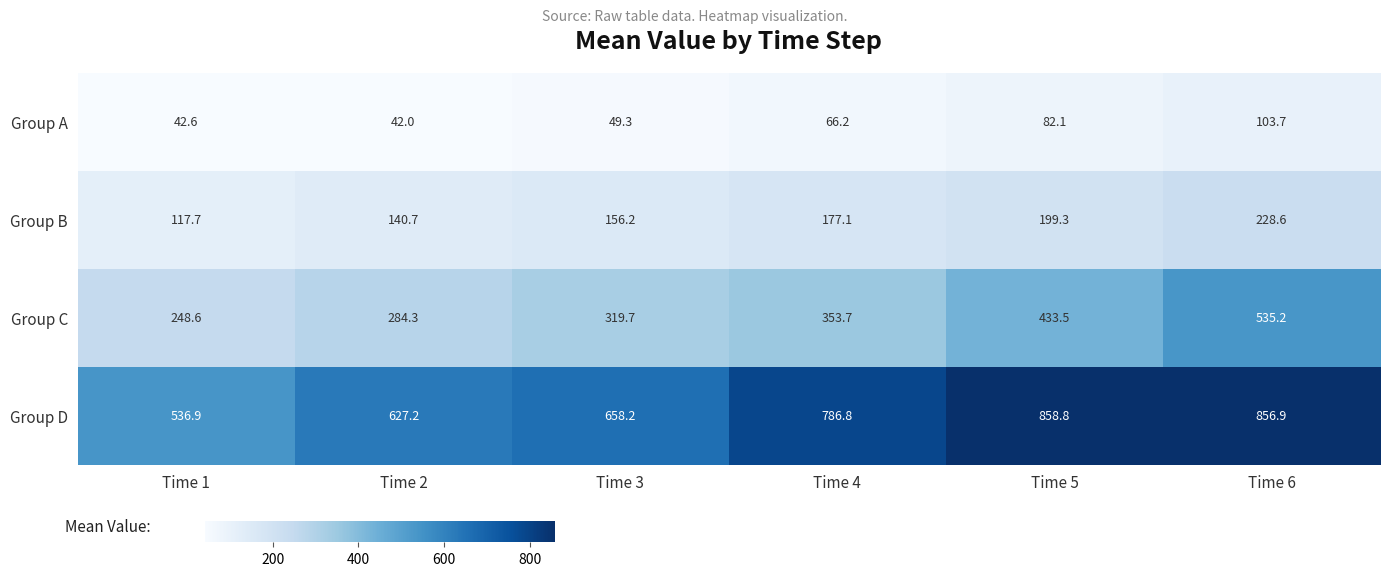

Is it true that Group C equals 319.7 at Time 3?

True